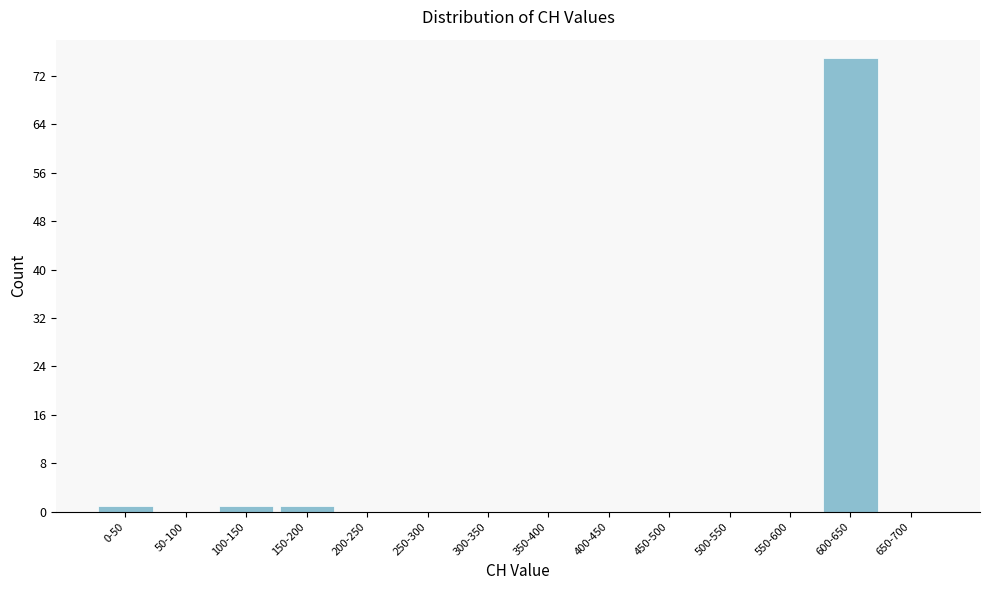

Reading left to right, transcribe all the data shown in this chart.

0-50=1	50-100=0	100-150=1	150-200=1	200-250=0	250-300=0	300-350=0	350-400=0	400-450=0	450-500=0	500-550=0	550-600=0	600-650=75	650-700=0